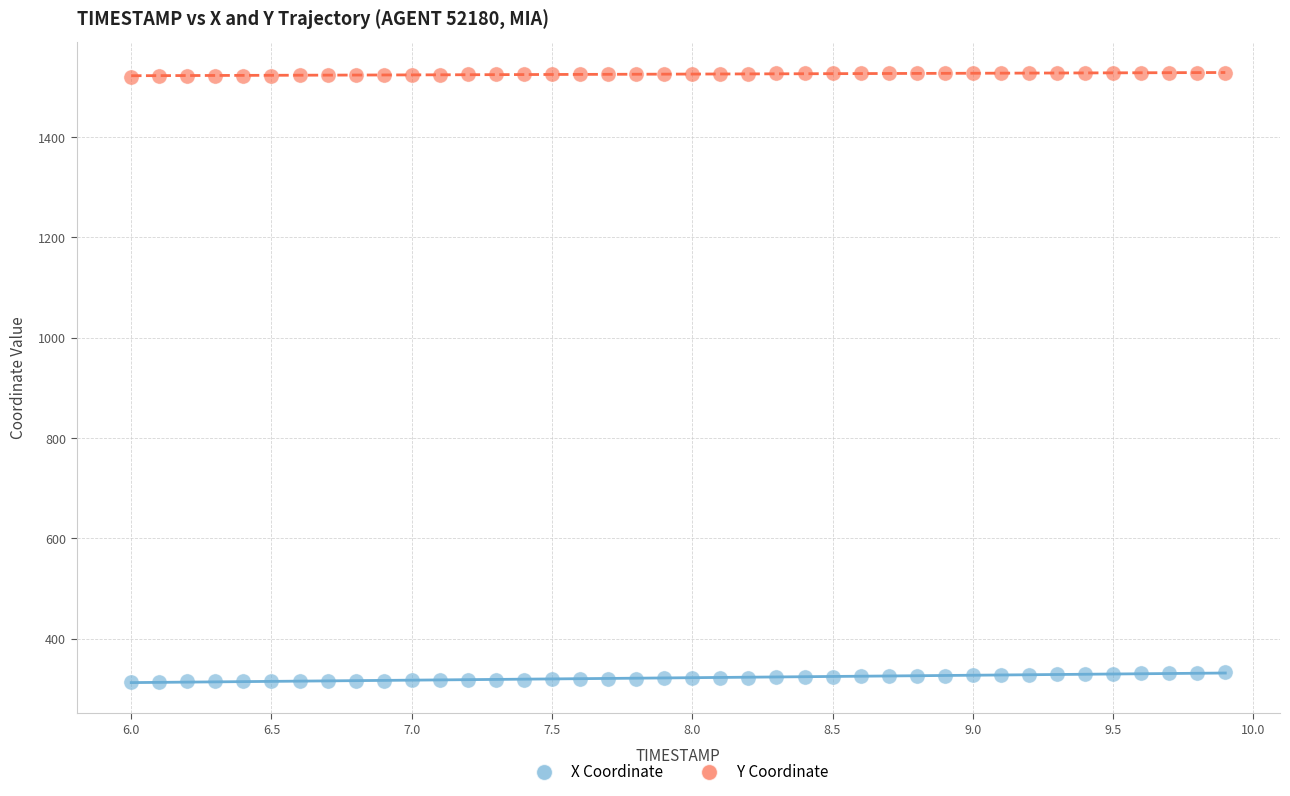

What is the X range (max minus min) for the scatter plot?

3.9